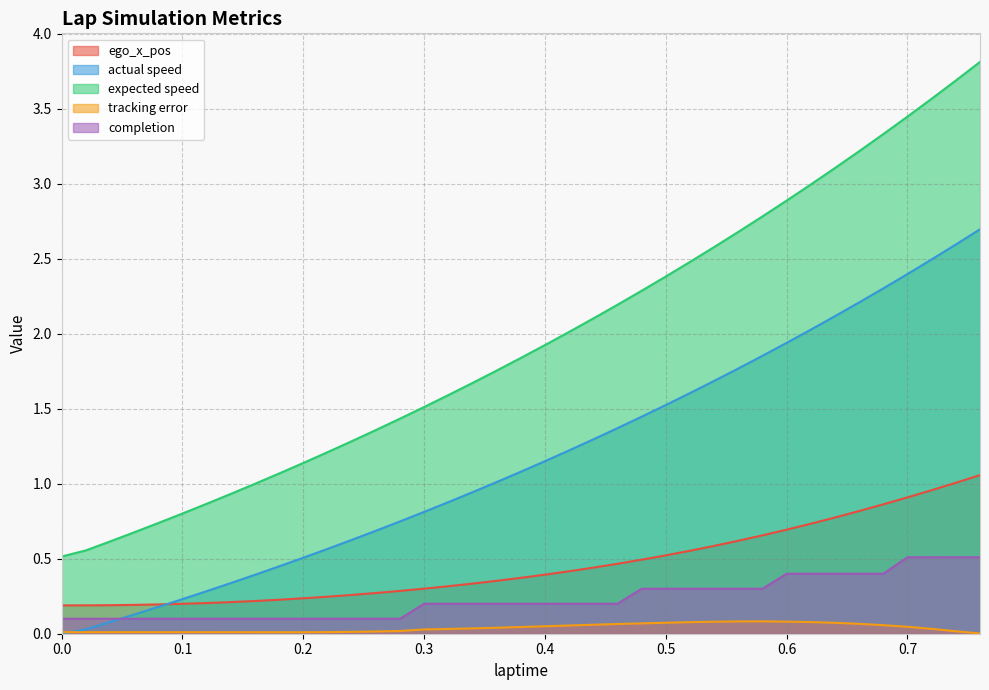

What is the spread (max minus min) of values at 0.28?

1.4